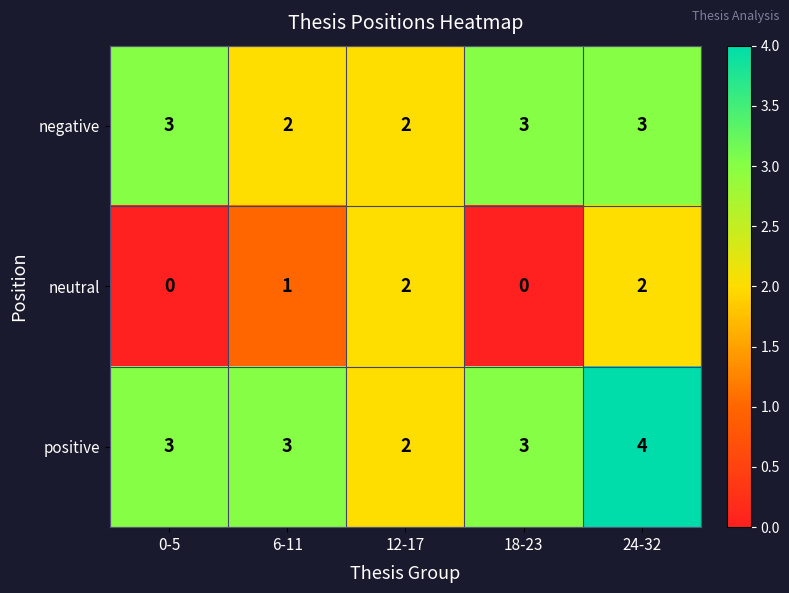

How many series are shown in this chart?

3